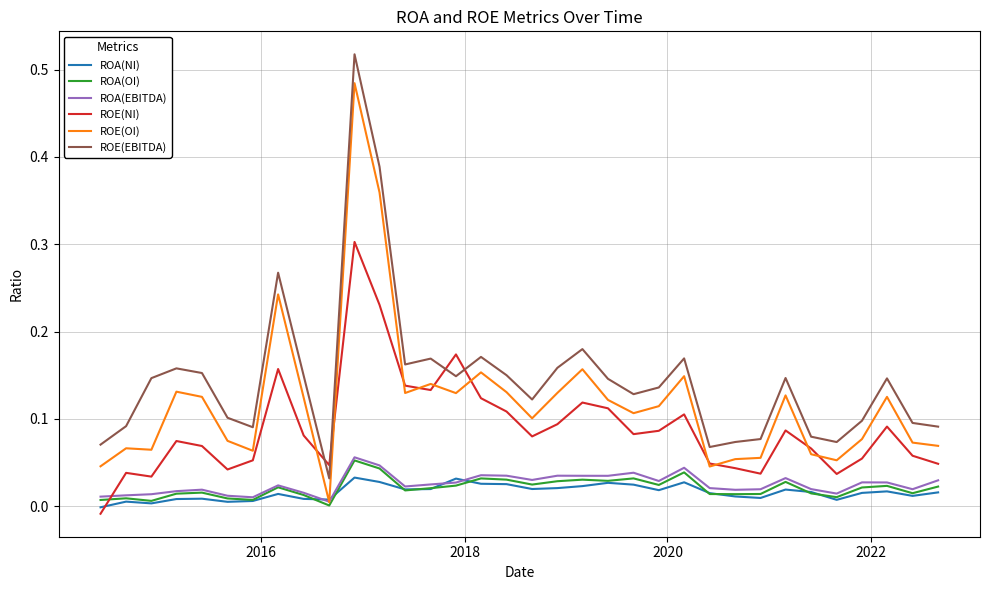

Which series has the largest range (max minus min)?

ROE(EBITDA)